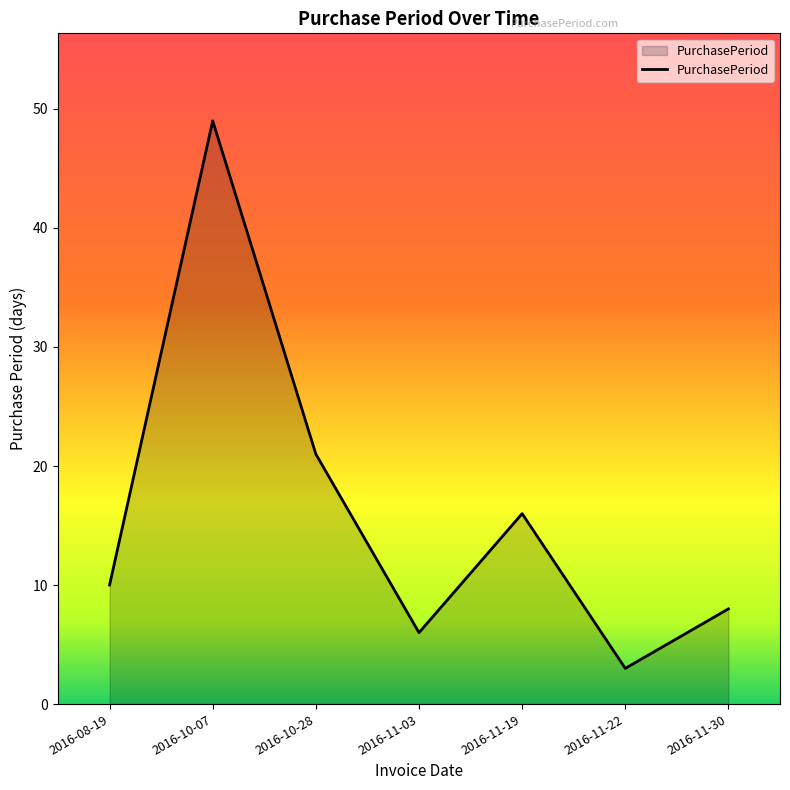

How many categories are shown in the chart?

7